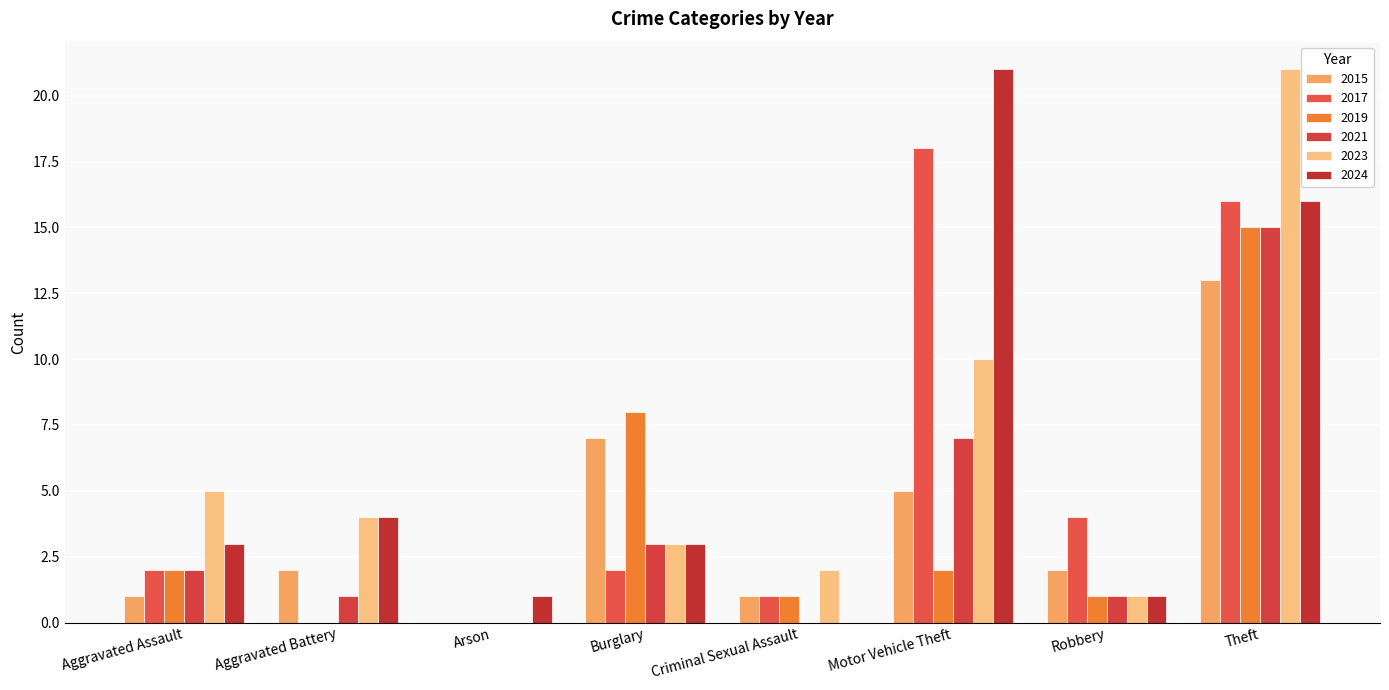

Where does the 2024 series first go above 3?

Aggravated Battery